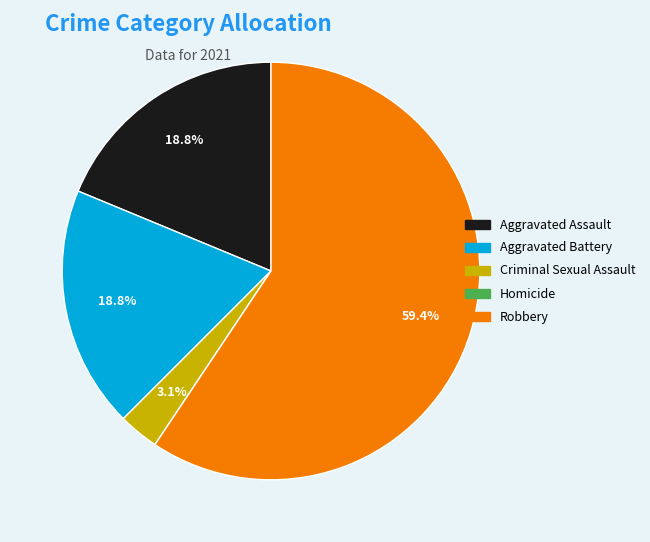

What is the largest slice in the pie chart?

Robbery